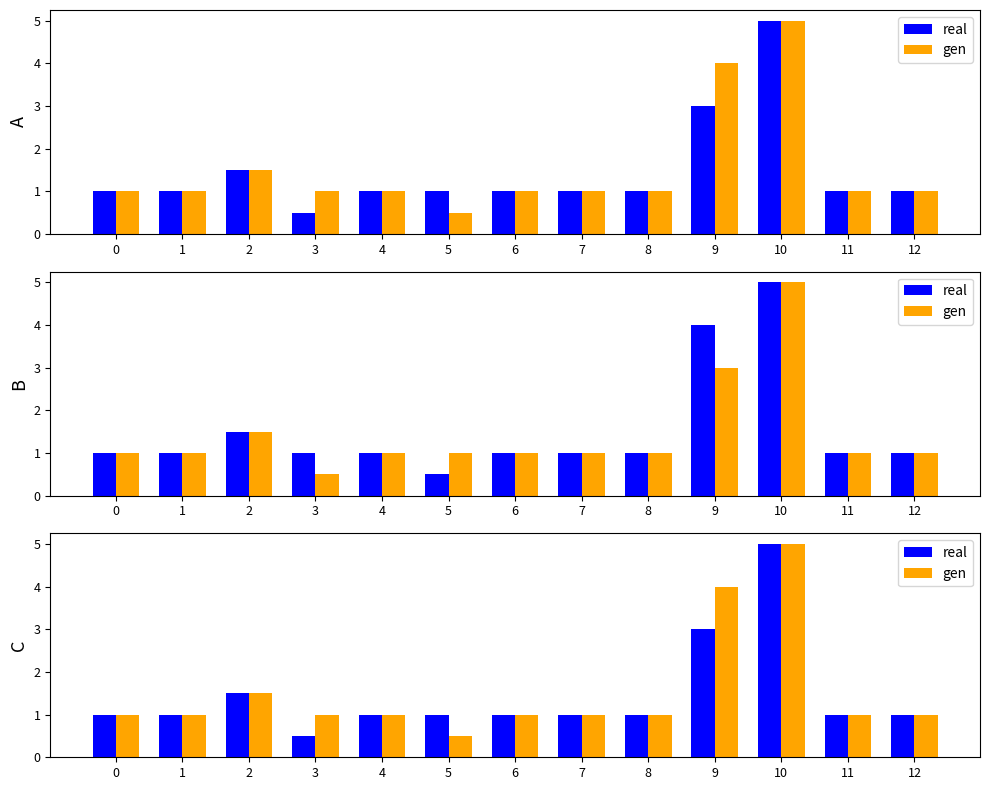

Is it true that real equals 0.5 at 8?

False